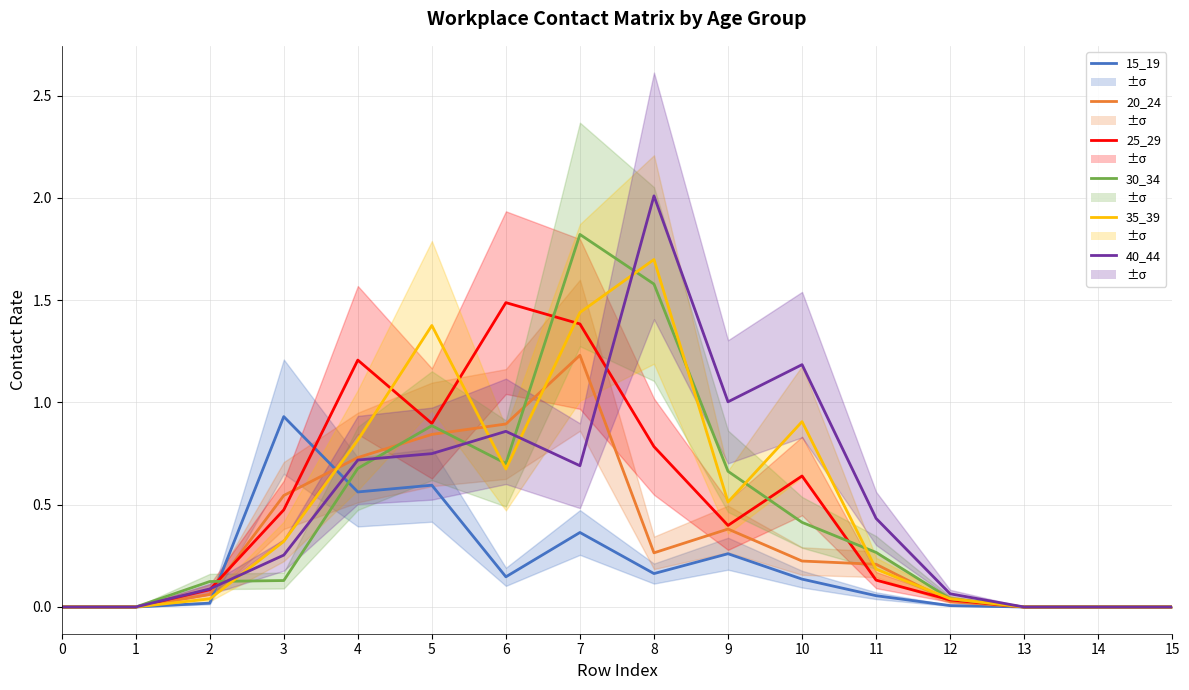

The 35_39 series shows 0.1 at 2. True or false?

False